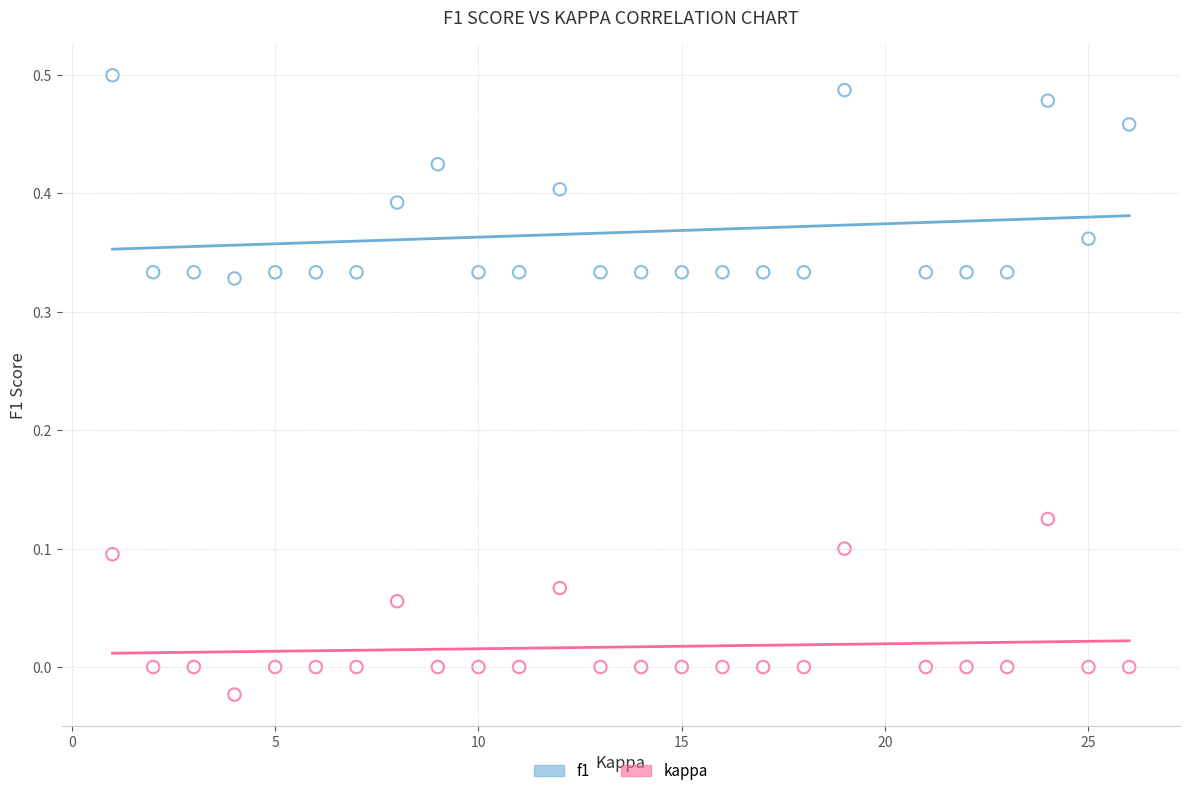

Across all data points, what is the range of X values (max minus min)?

25.0